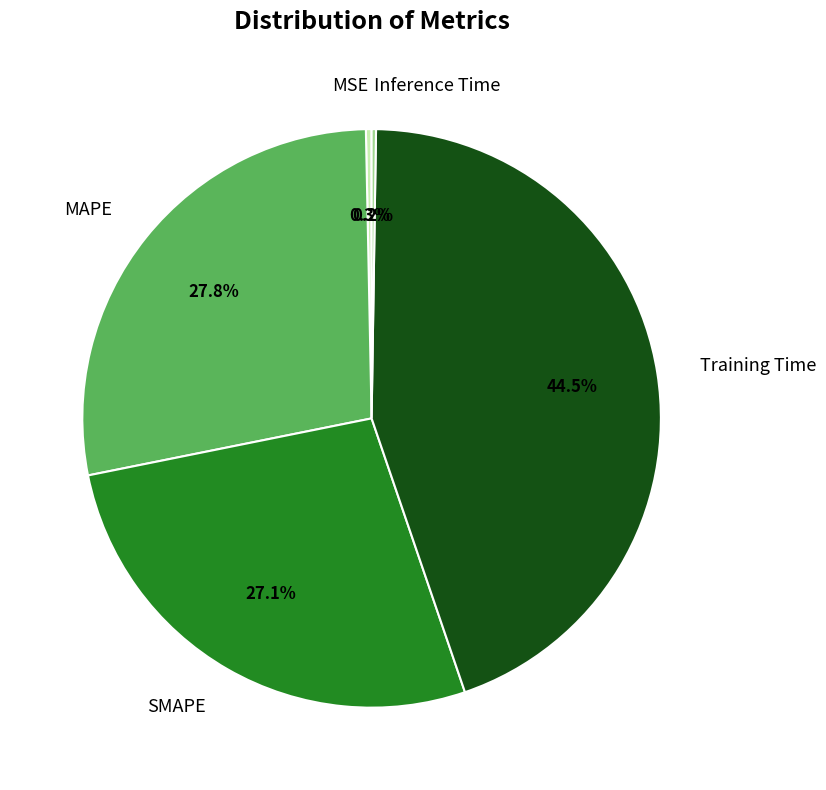

What portion of the pie excludes MAPE?

72.2%